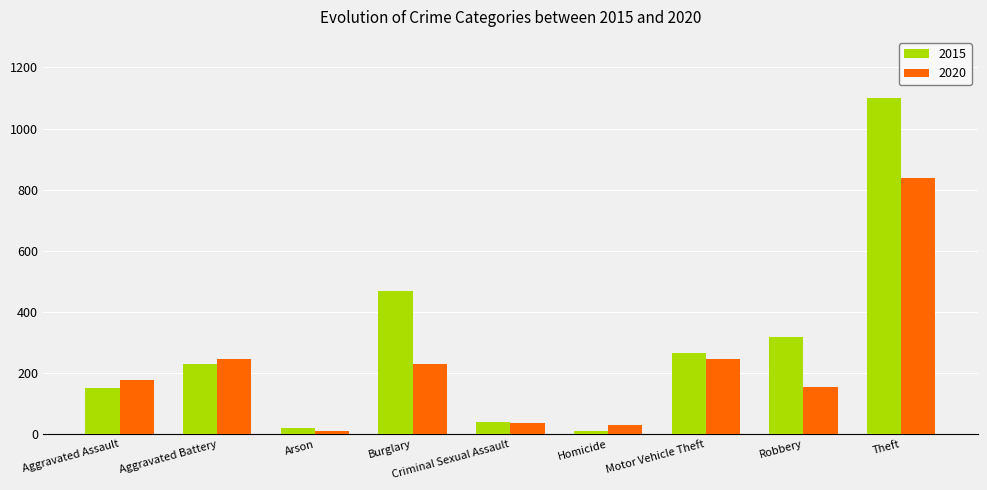

What is the difference between the maximum and minimum values in the 2020 series?

828